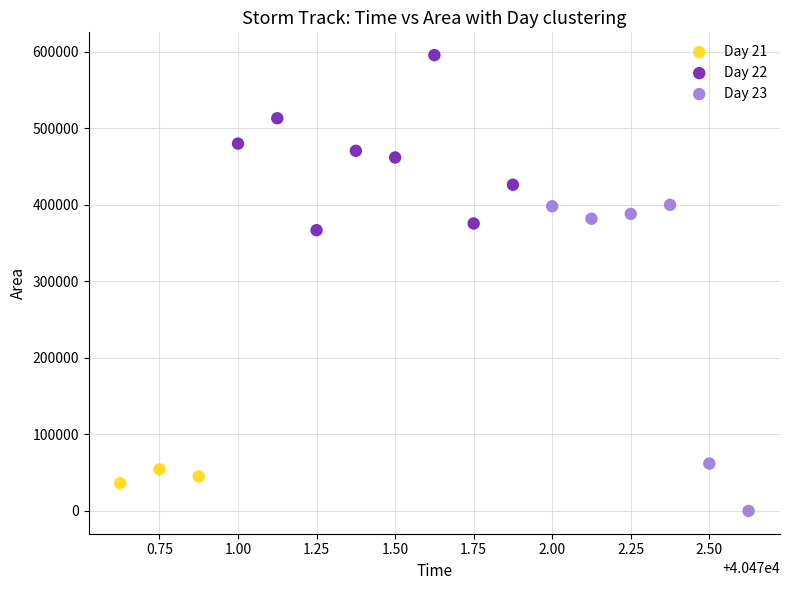

What are all the series names shown in the legend?

Day 21, Day 22, Day 23